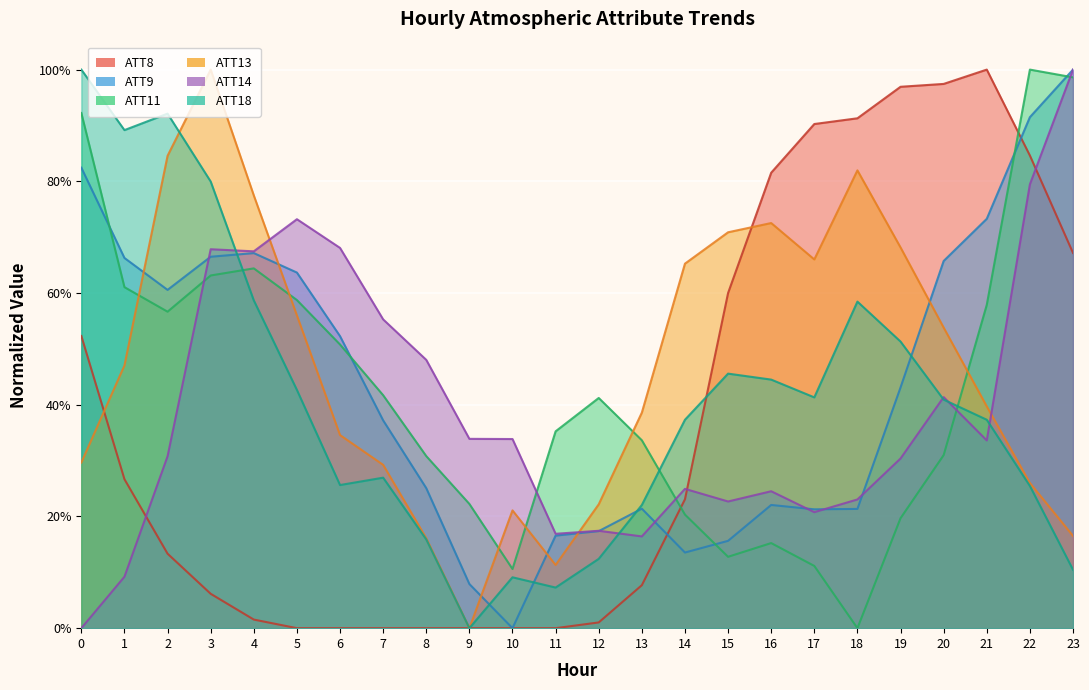

Which series has the largest total across all categories?

ATT13